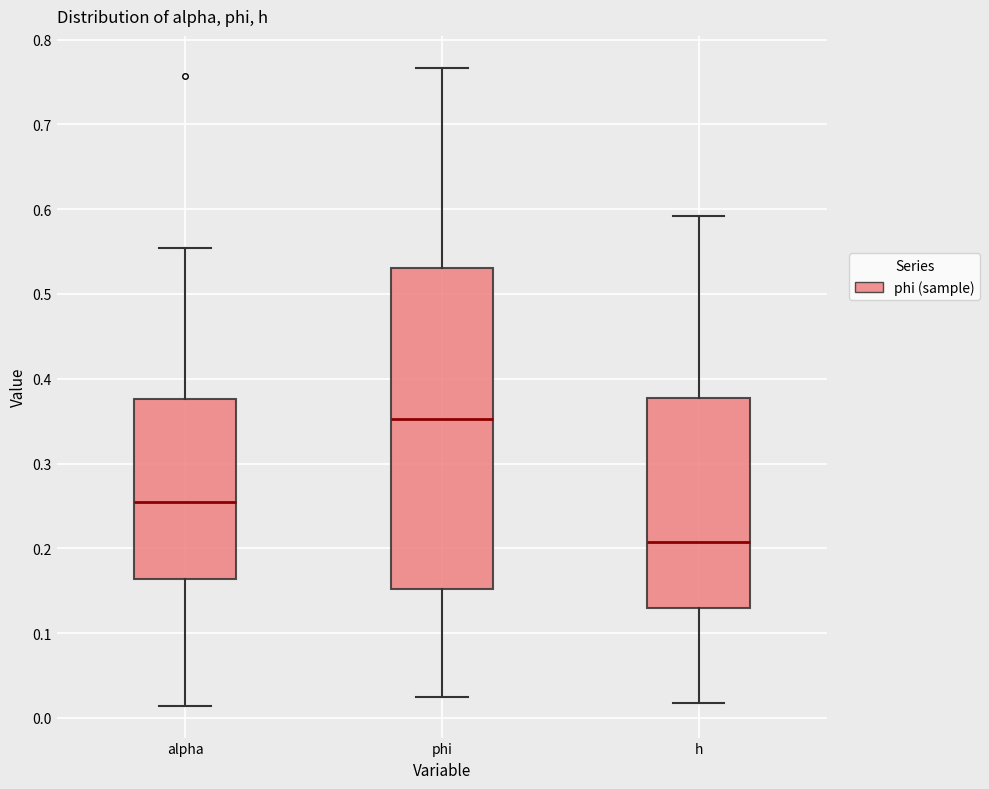

Which box has the highest median line?

phi